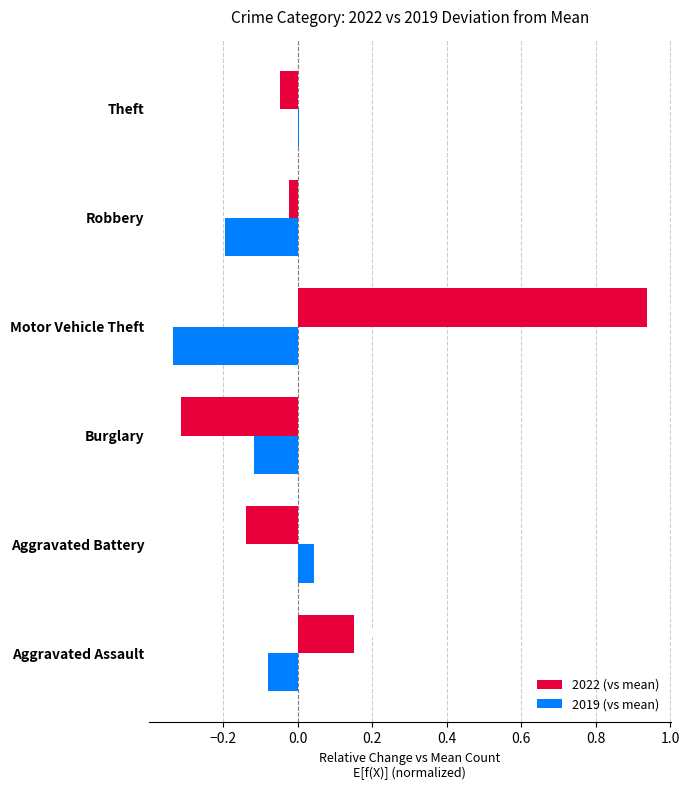

Which label corresponds to the largest value in the chart?

Motor Vehicle Theft